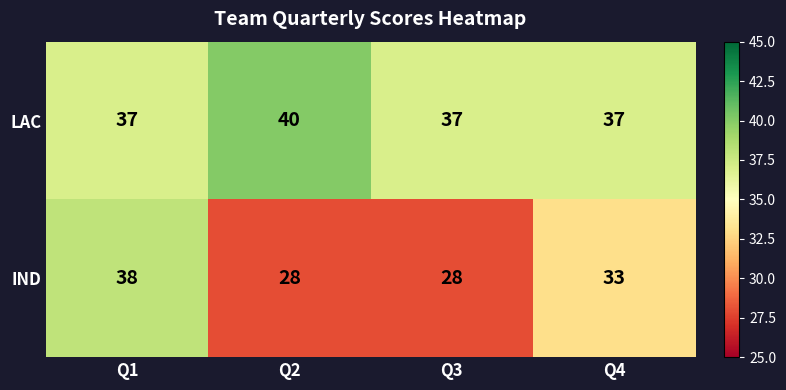

What is the average value of the IND series?

32